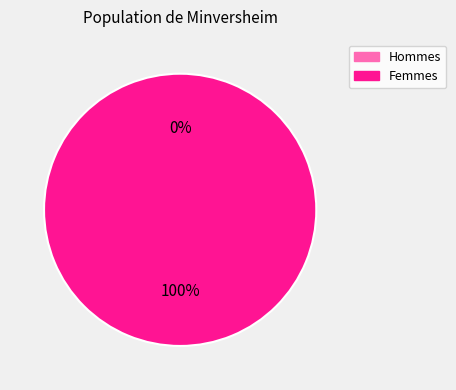

Count the number of slices in the pie.

2